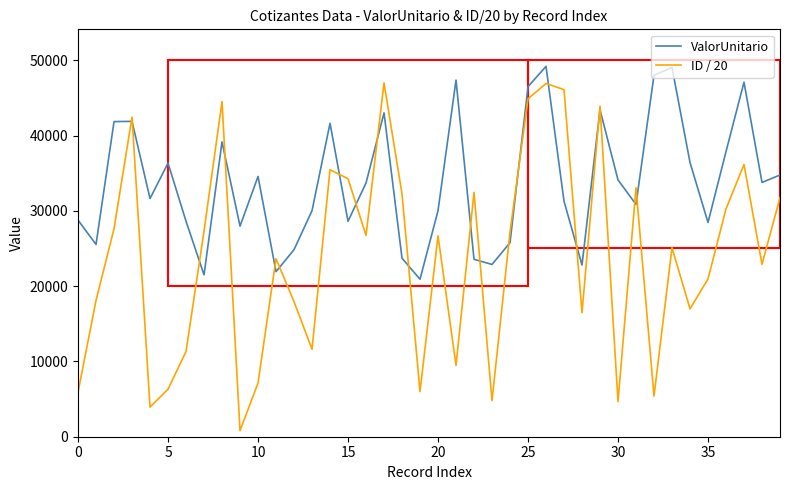

What is the lowest value of the ValorUnitario series?

20916.3